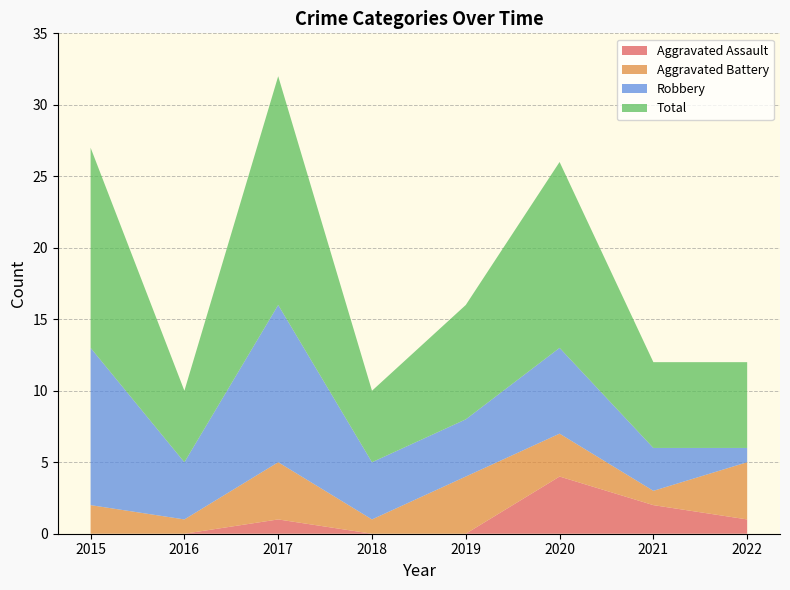

Reading right to left, list all the values displayed in this chart.

Aggravated Assault: 2022=1	2021=2	2020=4	2019=0	2018=0	2017=1	2016=0	2015=0
Aggravated Battery: 2022=4	2021=1	2020=3	2019=4	2018=1	2017=4	2016=1	2015=2
Robbery: 2022=1	2021=3	2020=6	2019=4	2018=4	2017=11	2016=4	2015=11
Total: 2022=6	2021=6	2020=13	2019=8	2018=5	2017=16	2016=5	2015=14